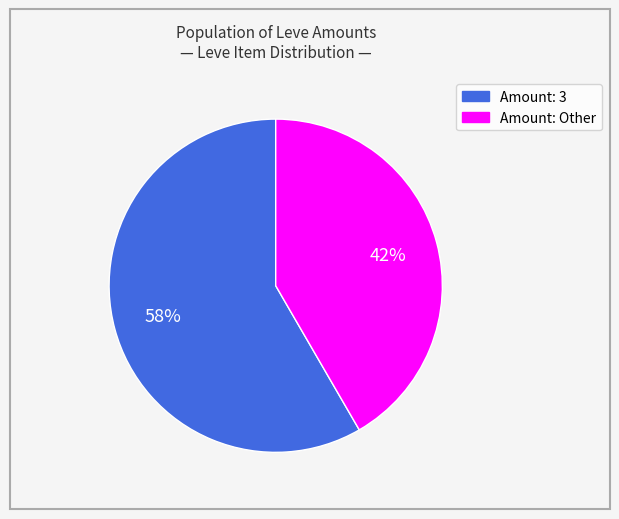

Count the number of slices in the pie.

2